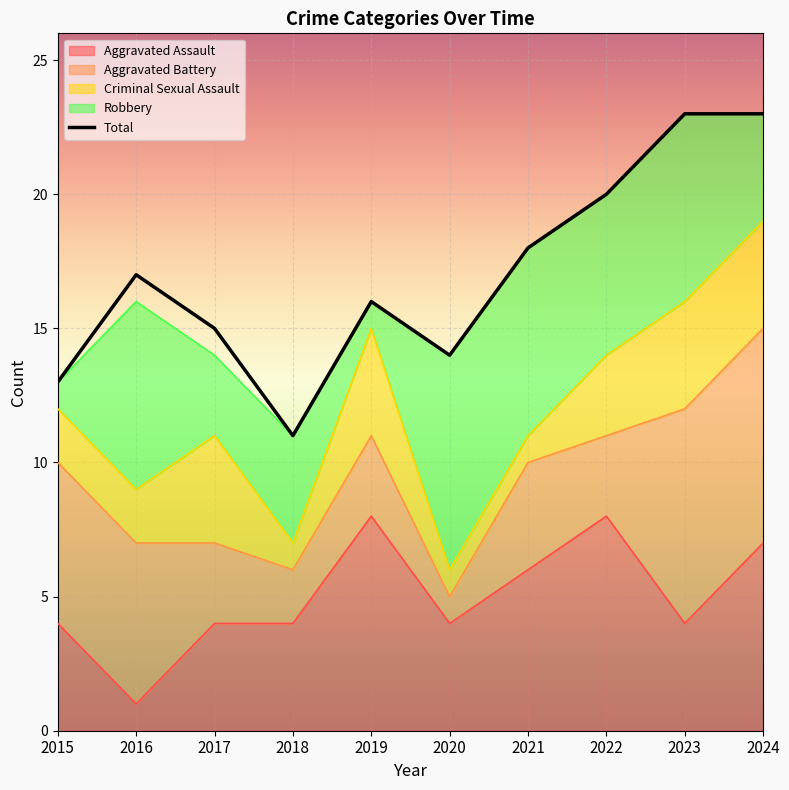

At which category does Robbery reach its first local valley?

2017